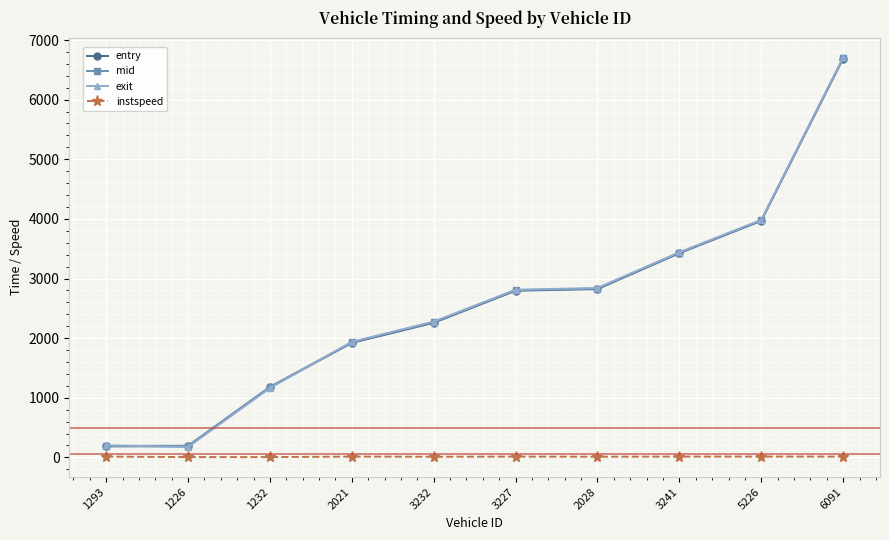

What is the difference between the entry values at 3241 and 2021?

1504.2